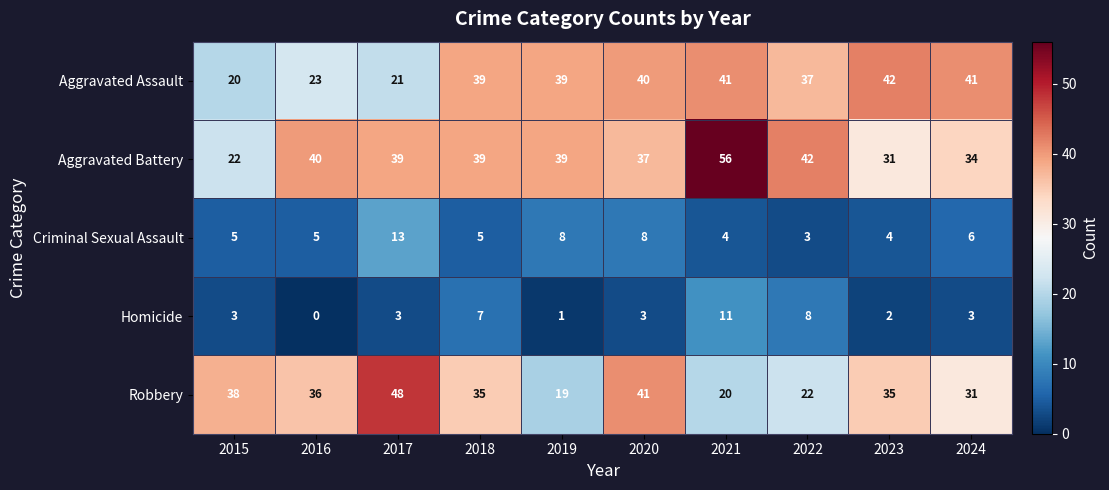

Which series has the largest total across all categories?

Aggravated Battery